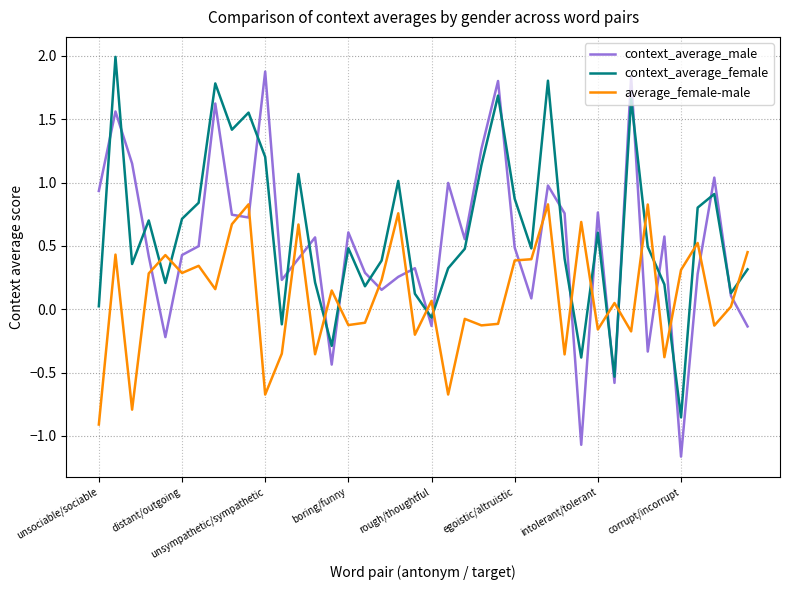

How many values in the average_female-male series exceed 0?

23